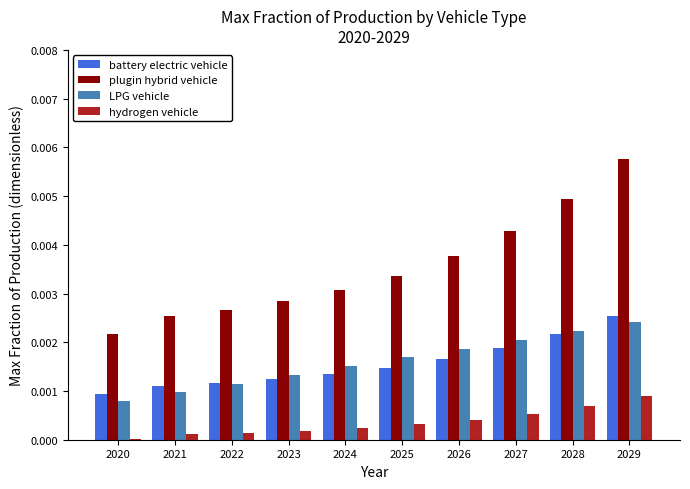

How many plugin hybrid vehicle values are between 0 and 1?

10